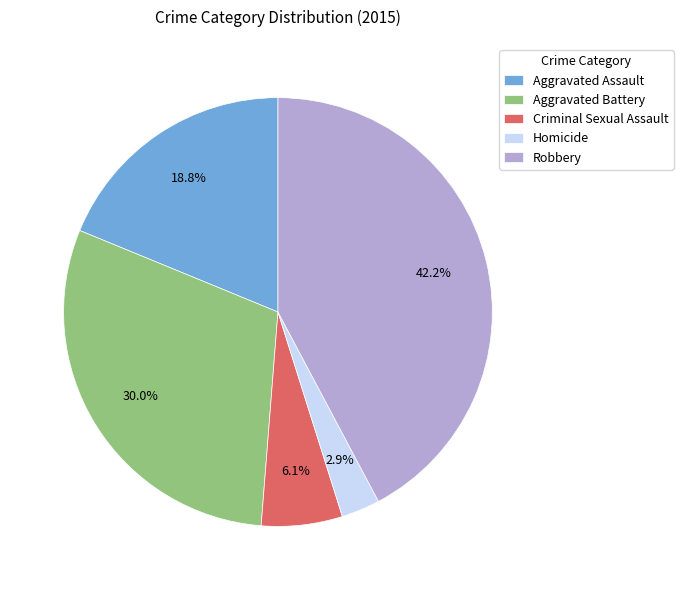

What is the ratio of the value at Aggravated Battery to the value at Robbery?

0.7